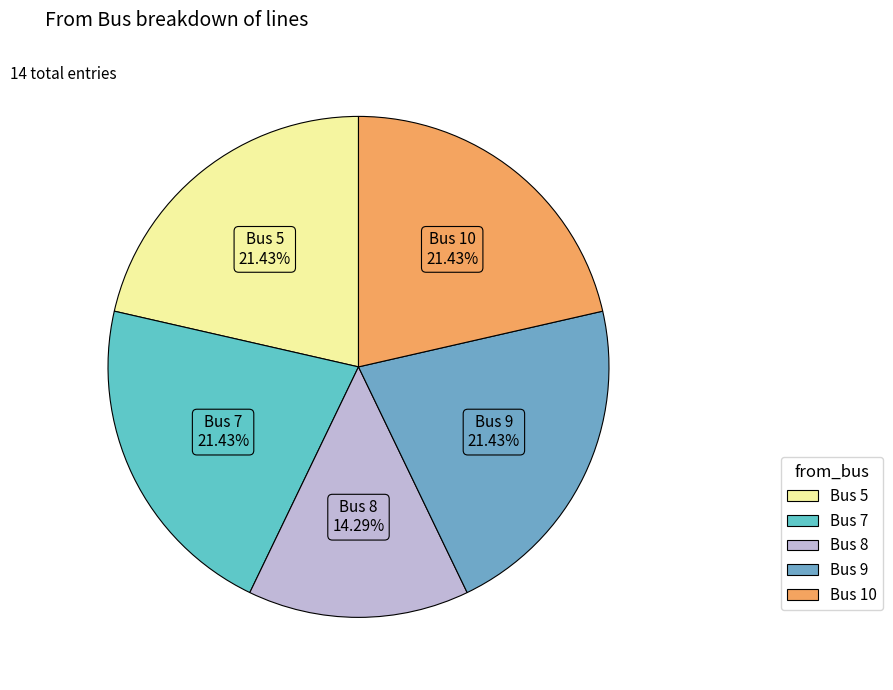

How many segments does this pie chart have?

5